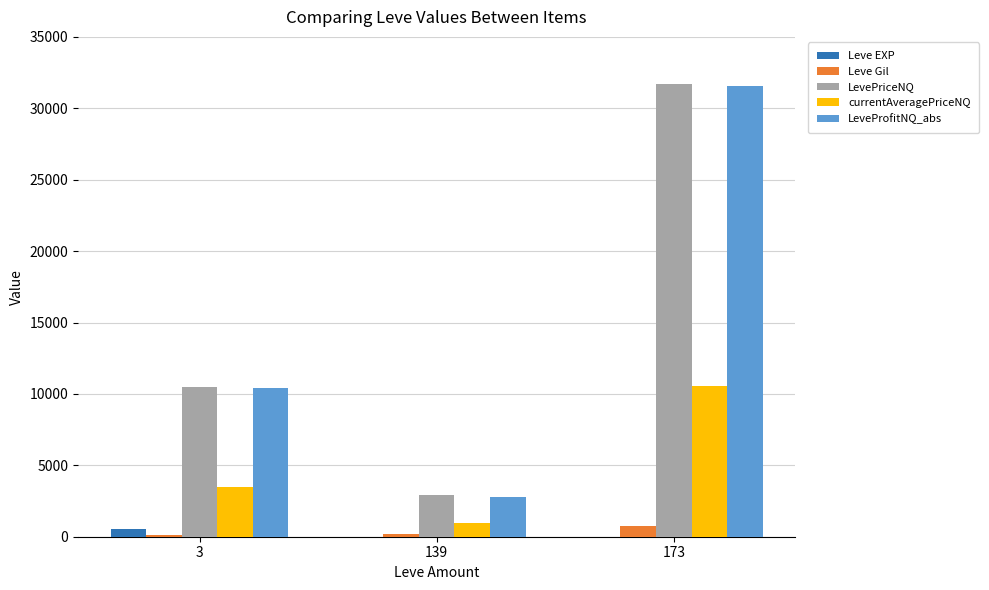

At which label is LeveProfitNQ_abs closest to 17151?

3